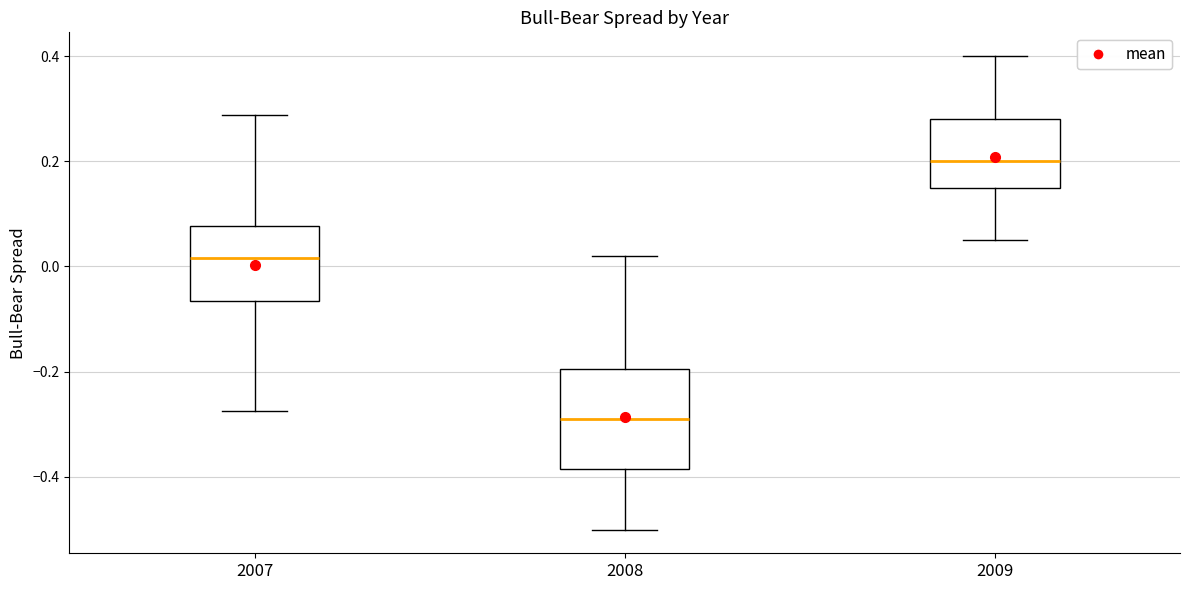

Comparing the boxes themselves (not the whiskers), which one is the tallest?

2008